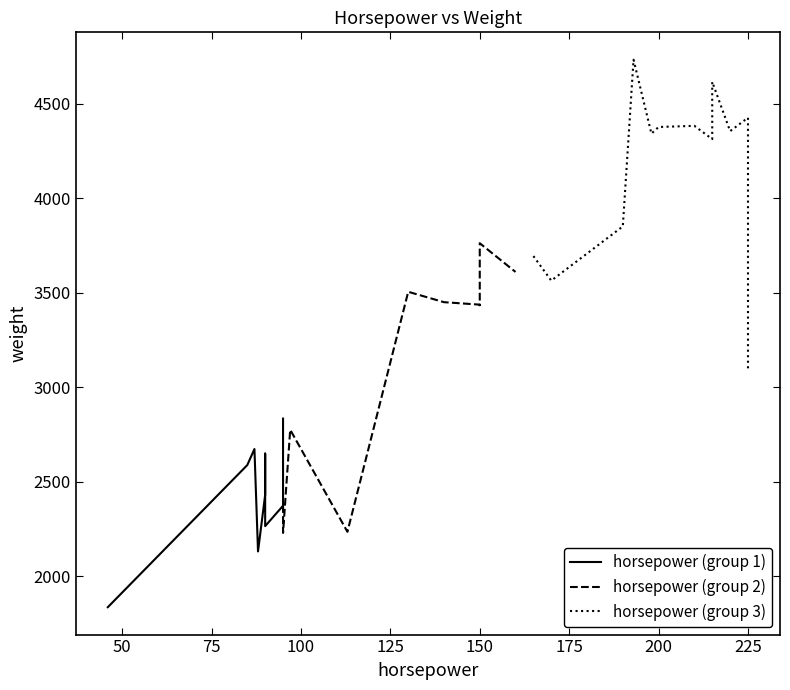

True or false: weight and horsepower intersect in this chart.

False